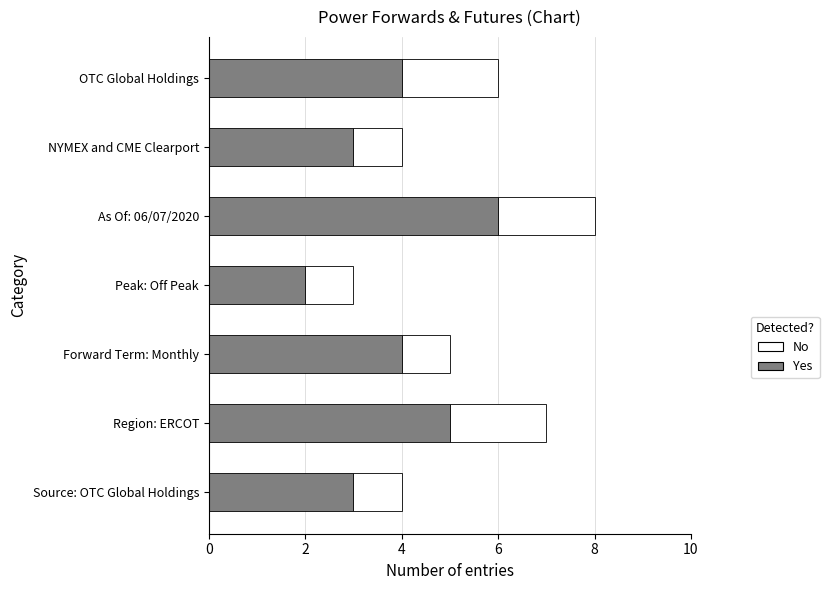

At which category is the sum across all series the highest?

As Of: 06/07/2020